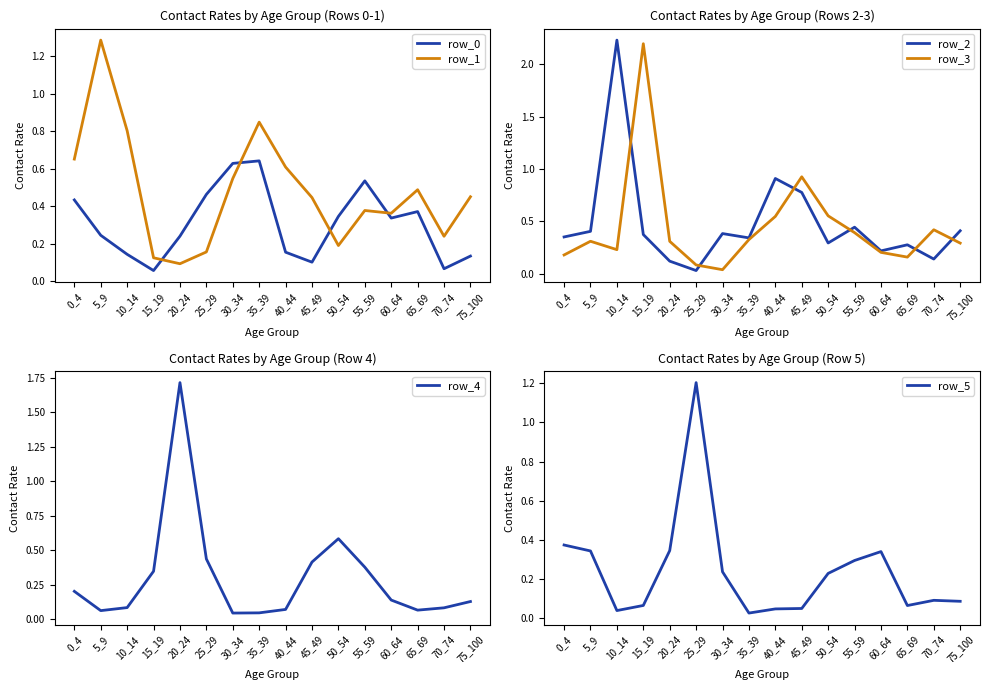

Between 0_4 and 20_24, which is larger?

0_4